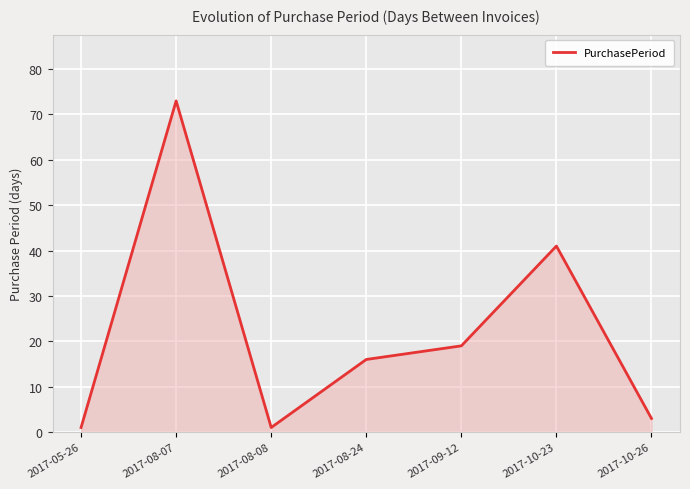

What position from the right is 2017-08-07?

6